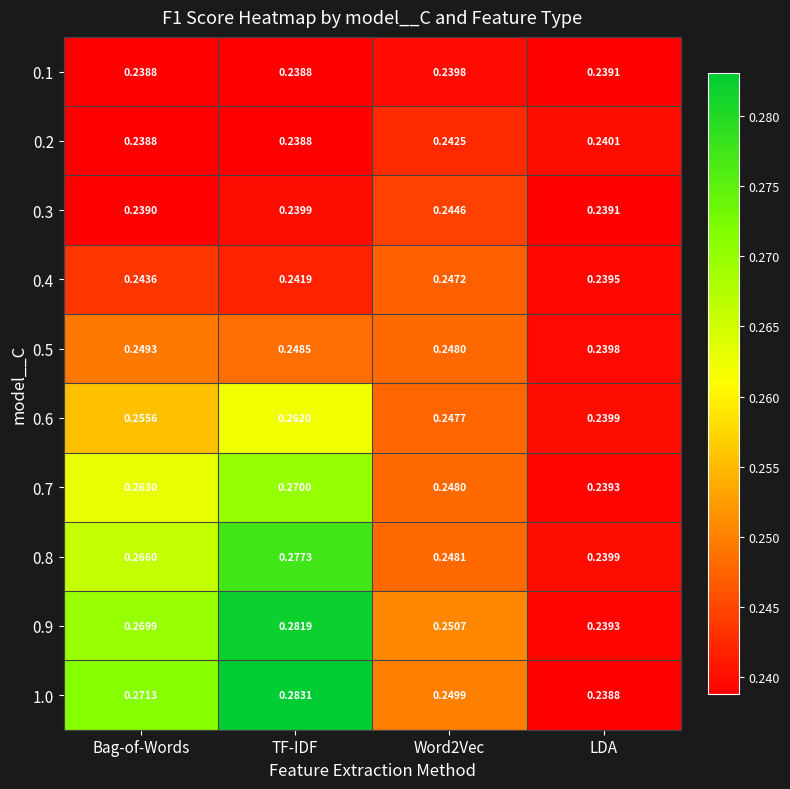

At which label does 1.0 reach its peak?

TF-IDF